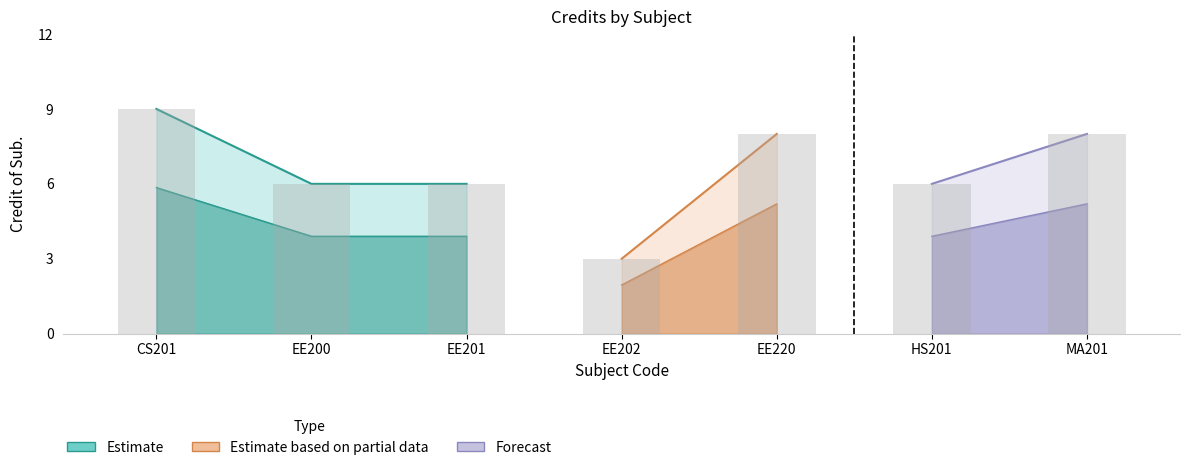

What is the value of the 5th bar from the left?

8